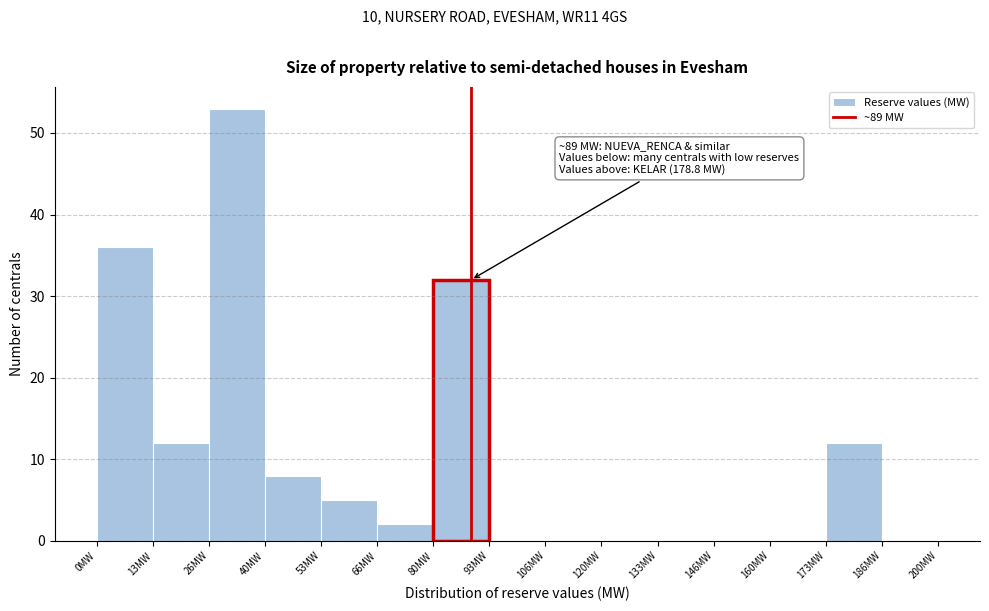

Which range on the x-axis has the tallest bar?

26 to 40